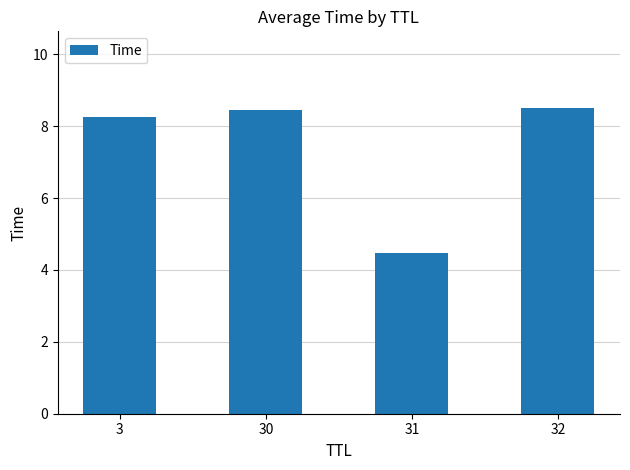

What is the difference between the values at 32 and 30?

0.1